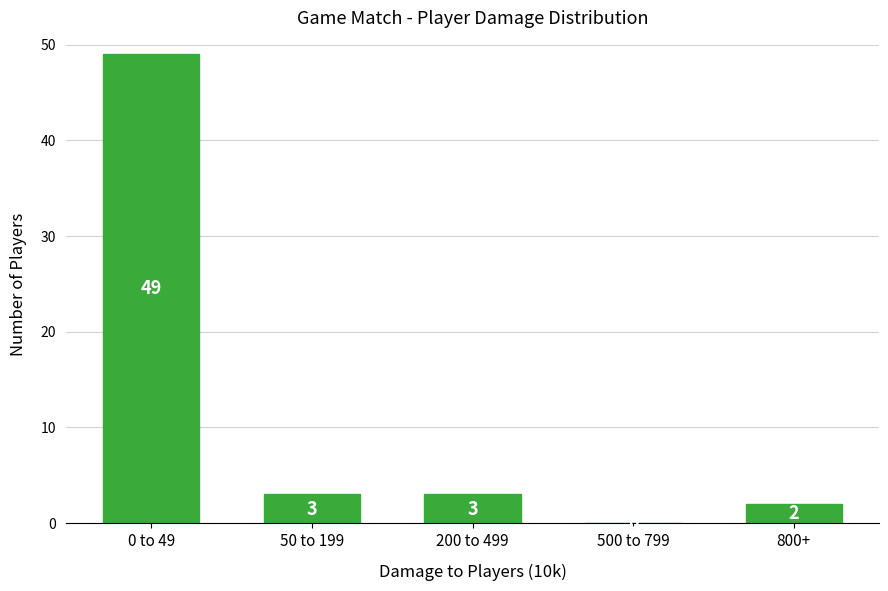

Reading right to left, transcribe all the data shown in this chart.

800+=2	500 to 799=0	200 to 499=3	50 to 199=3	0 to 49=49